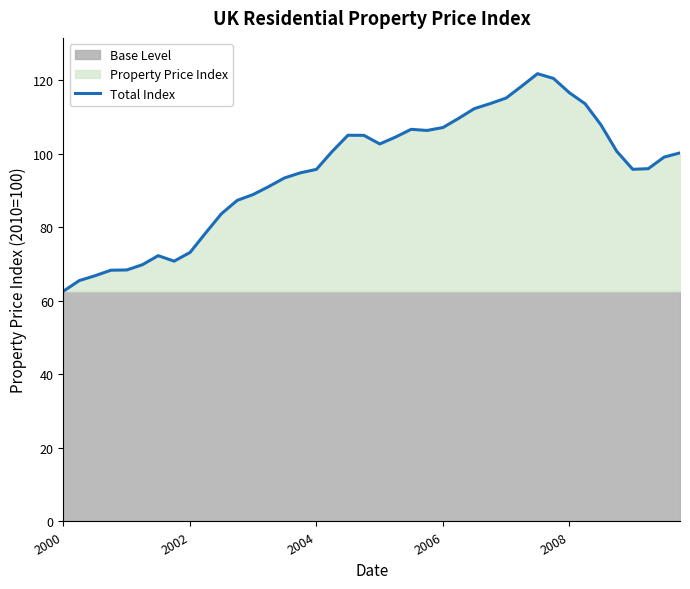

Reading left to right, list all the values displayed in this chart.

62.6	65.5	66.8	68.3	68.4	69.8	72.2	70.8	73.1	78.4	83.6	87.3	88.9	91.0	93.4	94.8	95.7	100.6	105.0	104.9	102.6	104.5	106.6	106.3	107.1	109.6	112.2	113.6	115.1	118.3	121.7	120.4	116.5	113.5	107.8	100.6	95.7	95.9	99.0	100.2